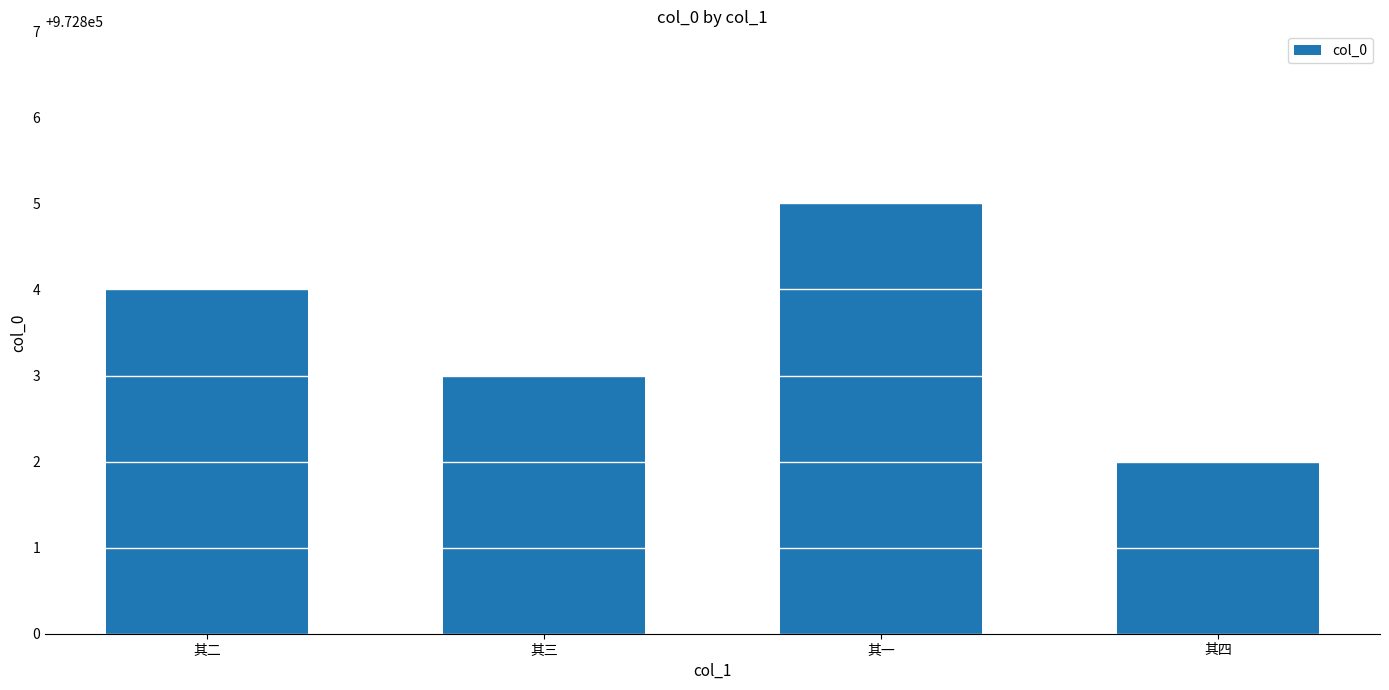

How many values are below 972804?

2